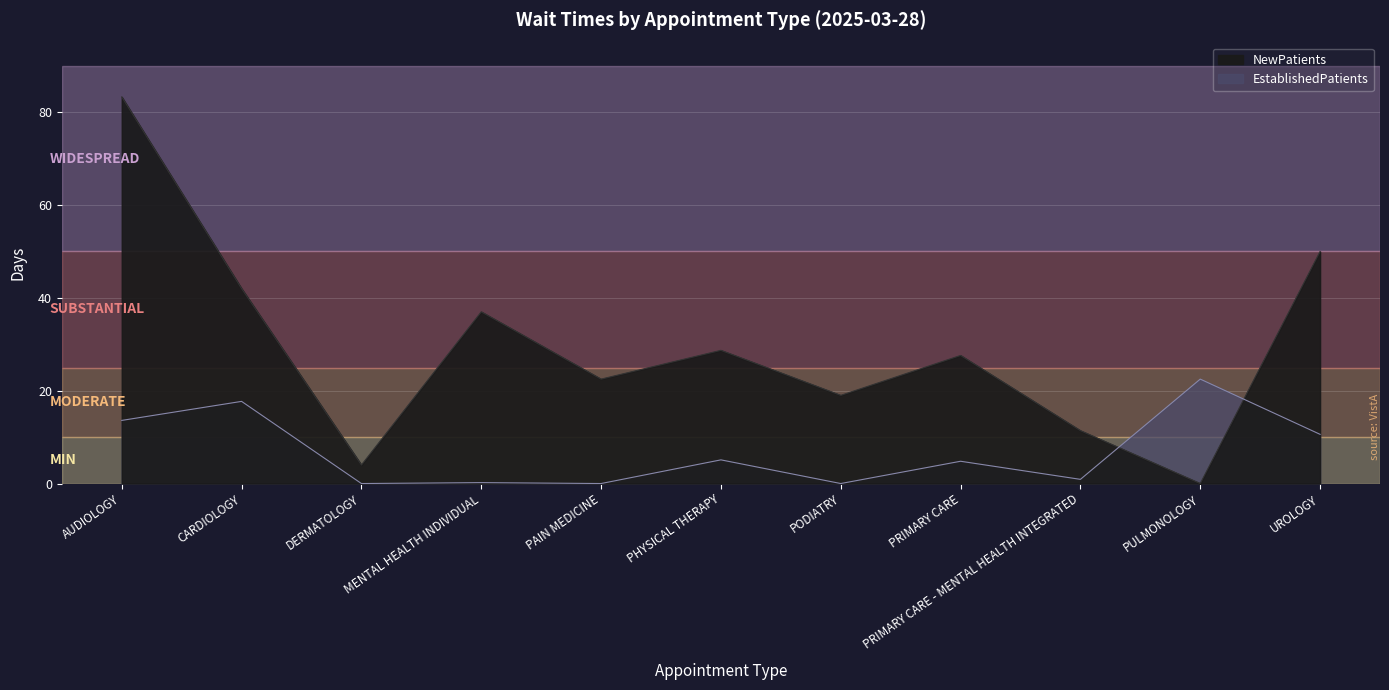

Which category has the highest value across all series?

AUDIOLOGY